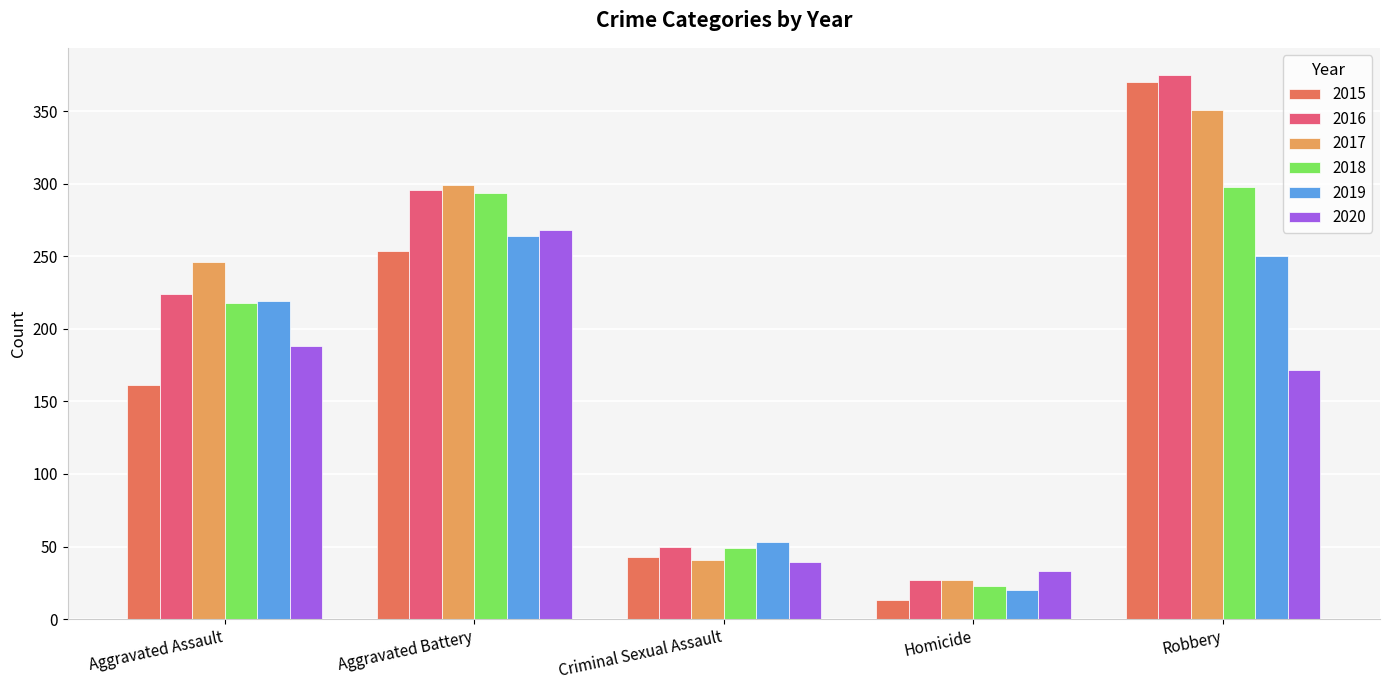

What is the difference between the highest and lowest values at Homicide?

20